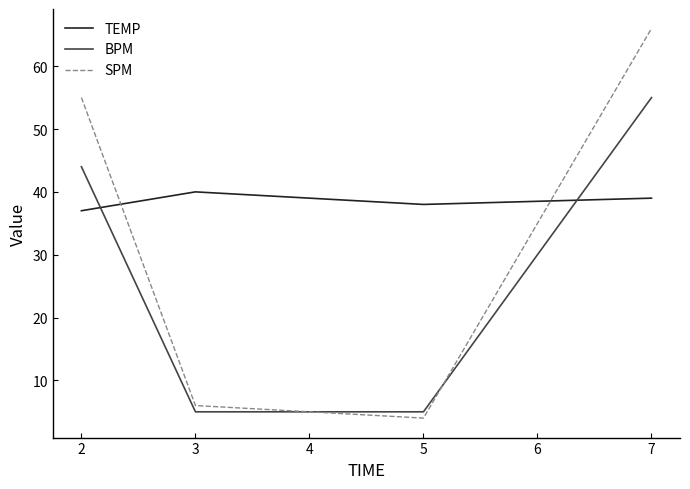

At which label does BPM reach its peak?

7